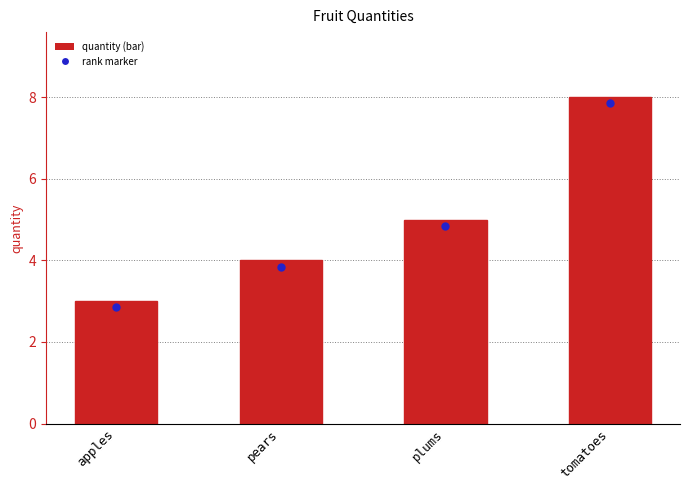

What is the ratio of the value at tomatoes to the value at apples?

2.7